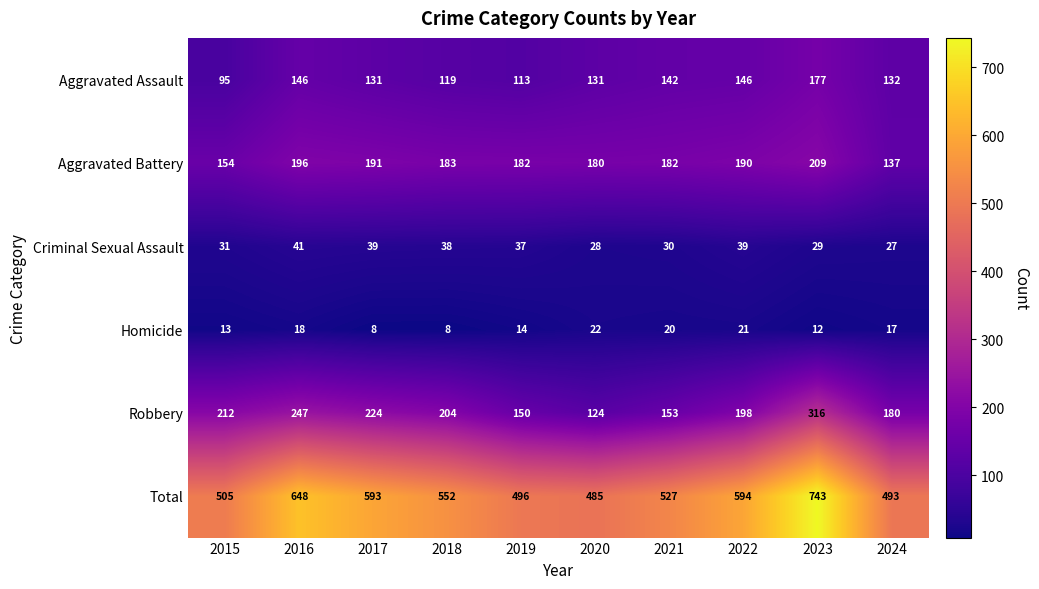

Which series has the largest range (max minus min)?

Total